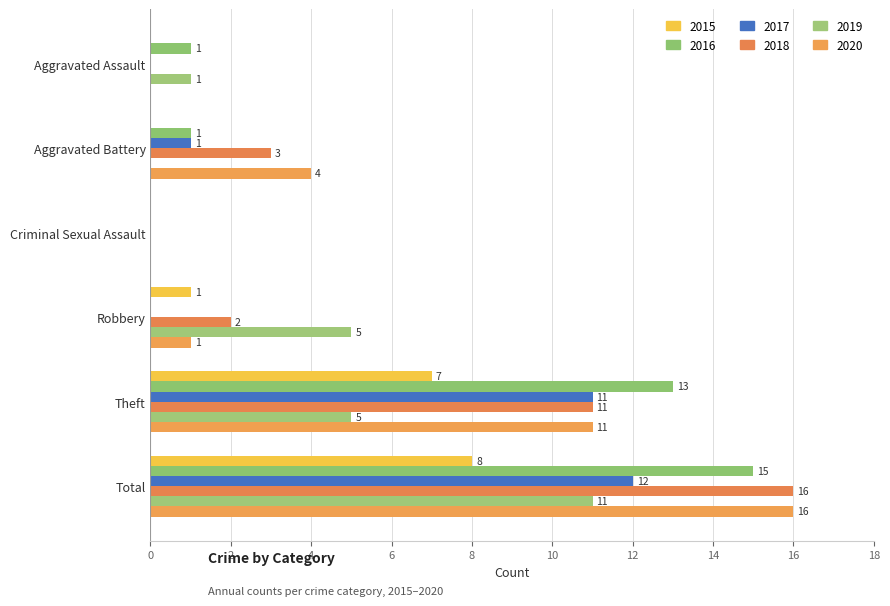

Reading left to right, extract all data points from this chart.

2015: Aggravated Assault=0	Aggravated Battery=0	Criminal Sexual Assault=0	Robbery=1	Theft=7	Total=8
2016: Aggravated Assault=1	Aggravated Battery=1	Criminal Sexual Assault=0	Robbery=0	Theft=13	Total=15
2017: Aggravated Assault=0	Aggravated Battery=1	Criminal Sexual Assault=0	Robbery=0	Theft=11	Total=12
2018: Aggravated Assault=0	Aggravated Battery=3	Criminal Sexual Assault=0	Robbery=2	Theft=11	Total=16
2019: Aggravated Assault=1	Aggravated Battery=0	Criminal Sexual Assault=0	Robbery=5	Theft=5	Total=11
2020: Aggravated Assault=0	Aggravated Battery=4	Criminal Sexual Assault=0	Robbery=1	Theft=11	Total=16